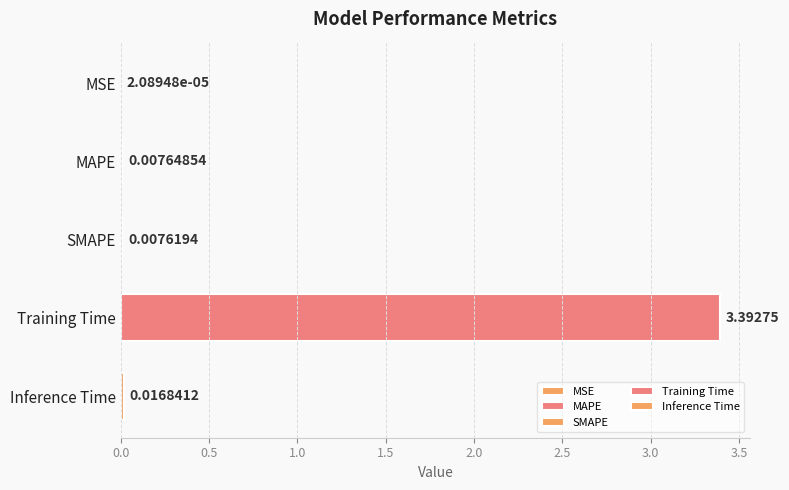

Between Inference Time and Training Time, which is larger?

Training Time